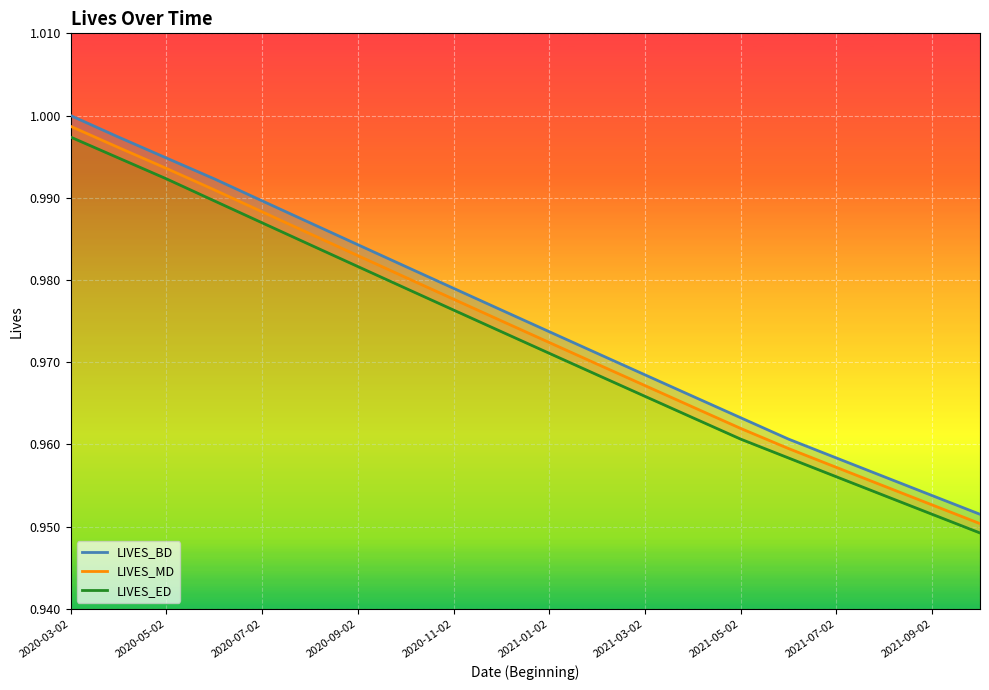

What is the sum of the LIVES_ED values at 2021-02-02 and 2020-07-02?

2.0